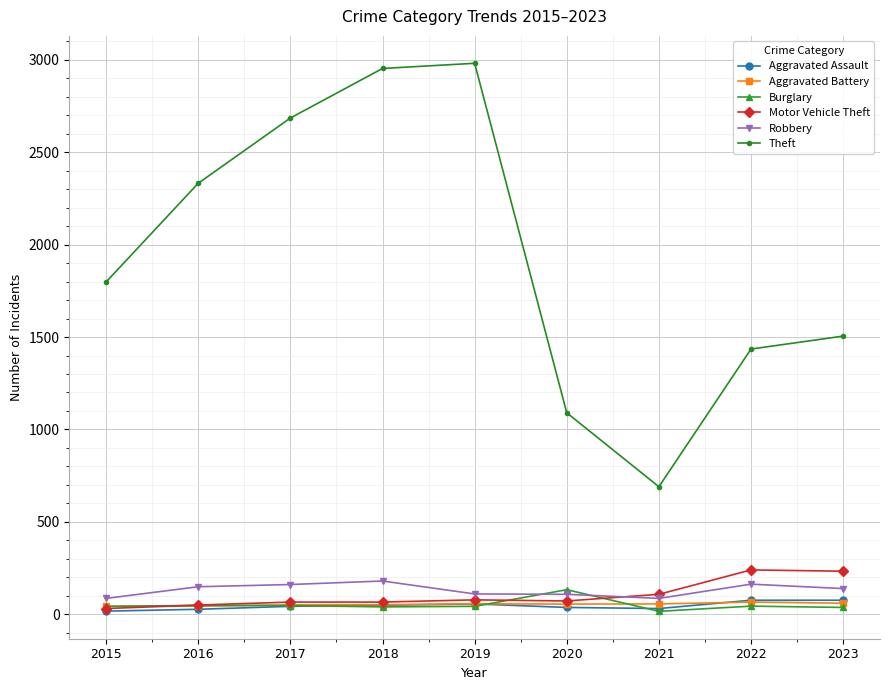

What value does the Aggravated Assault series have at 2020, to the nearest 5?

35